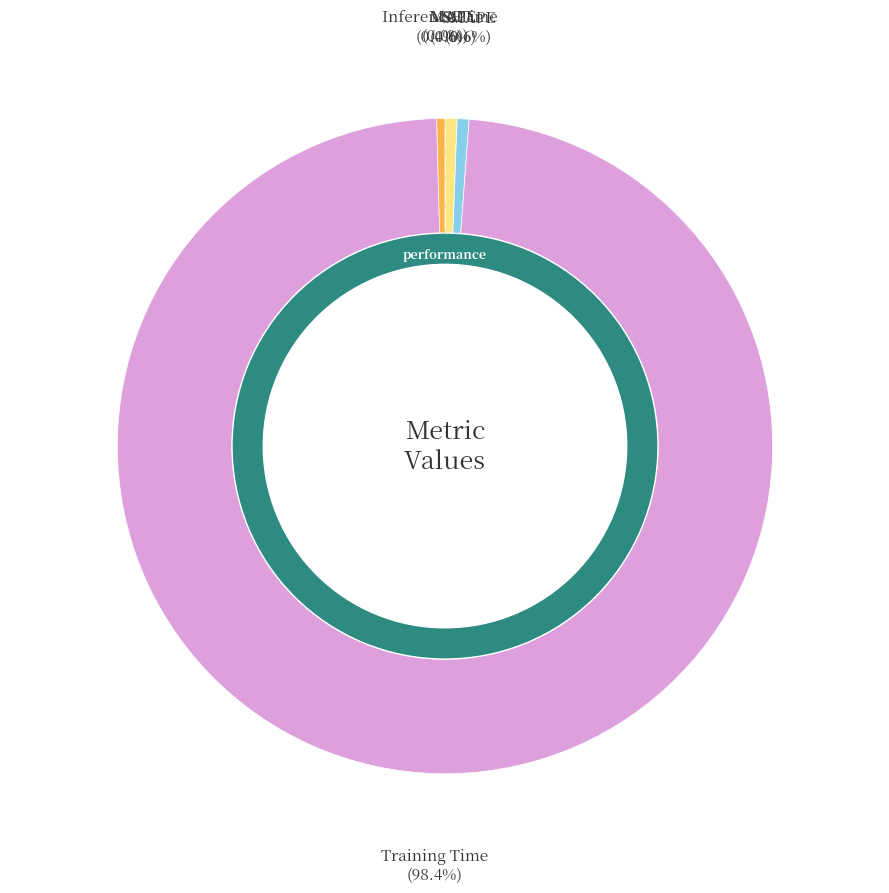

Which category has the biggest portion of the pie?

Training Time